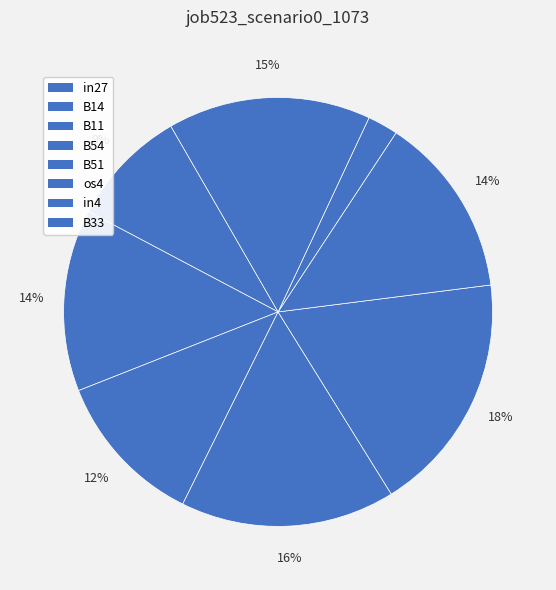

Is there any slice that represents more than half of the pie?

No